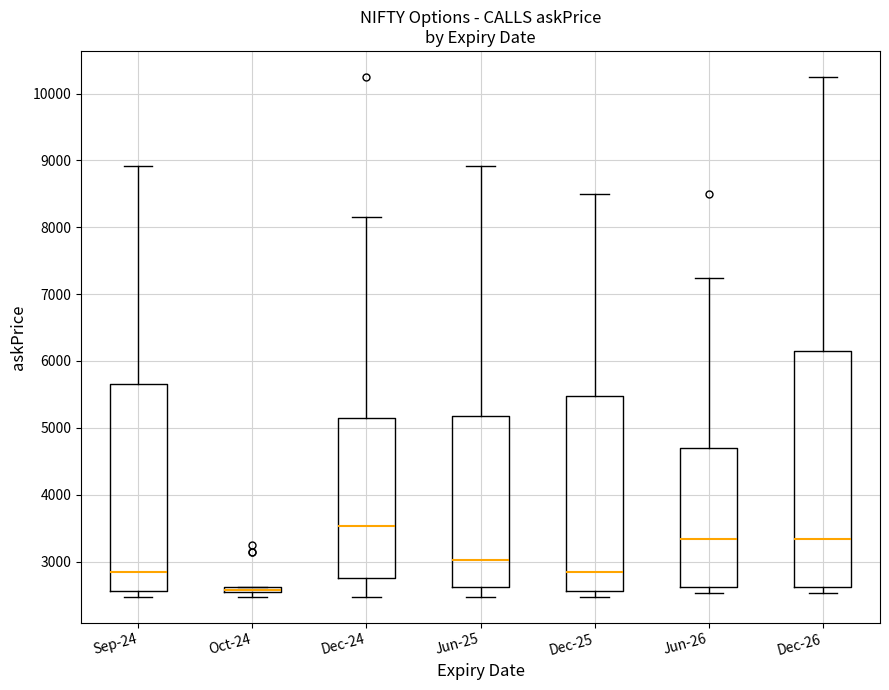

Where is the upper edge of the box for Sep-24 on the y-axis? The values are not printed on the chart, so give them approximately, as read against the axis.

5700